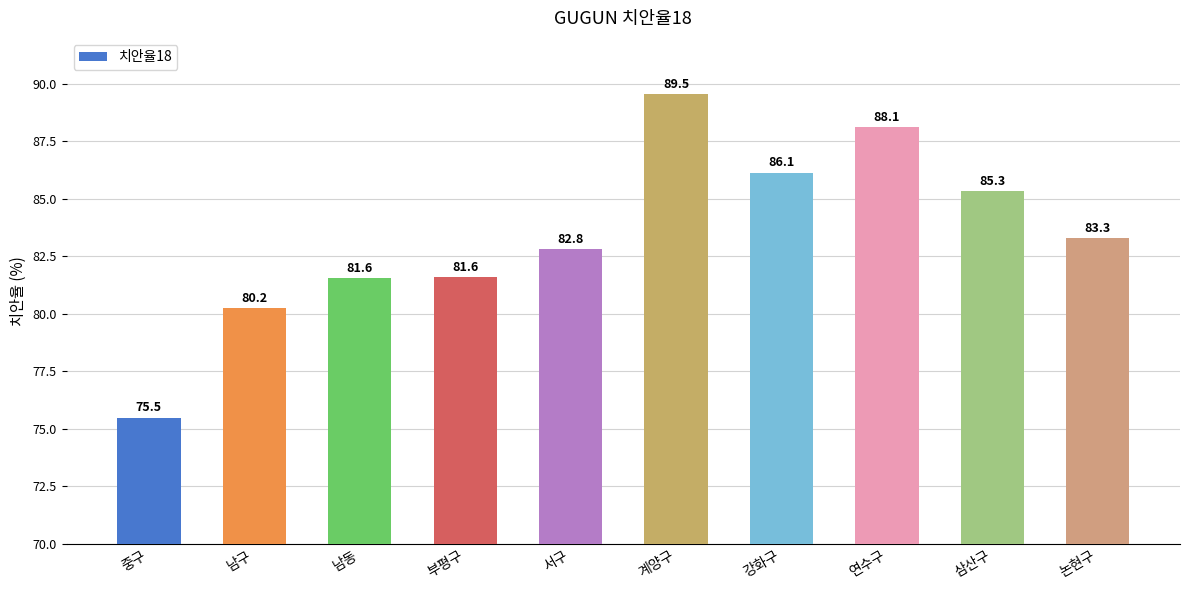

How many data points does each series have?

10